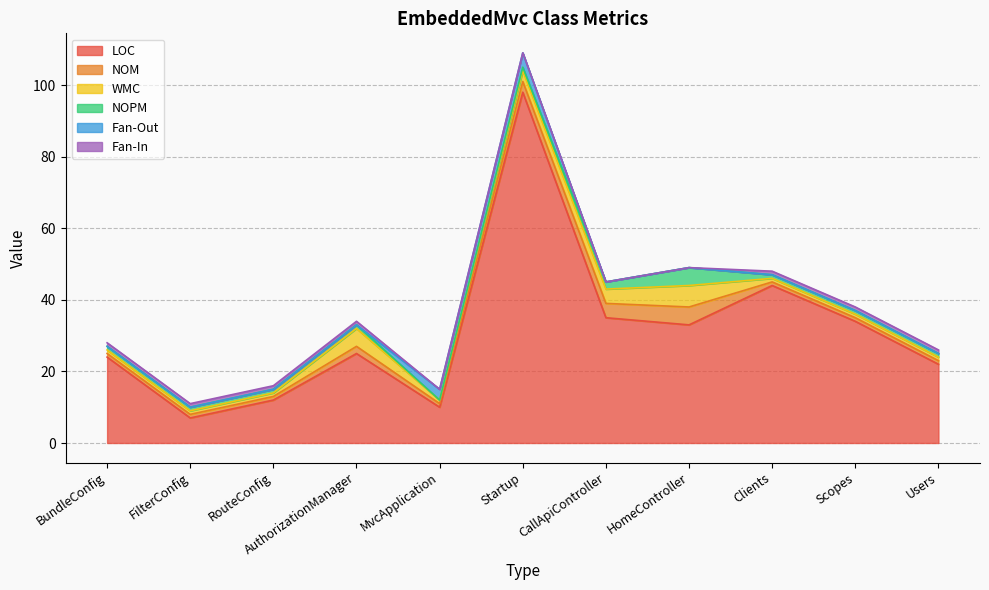

At which label does WMC reach its minimum?

BundleConfig